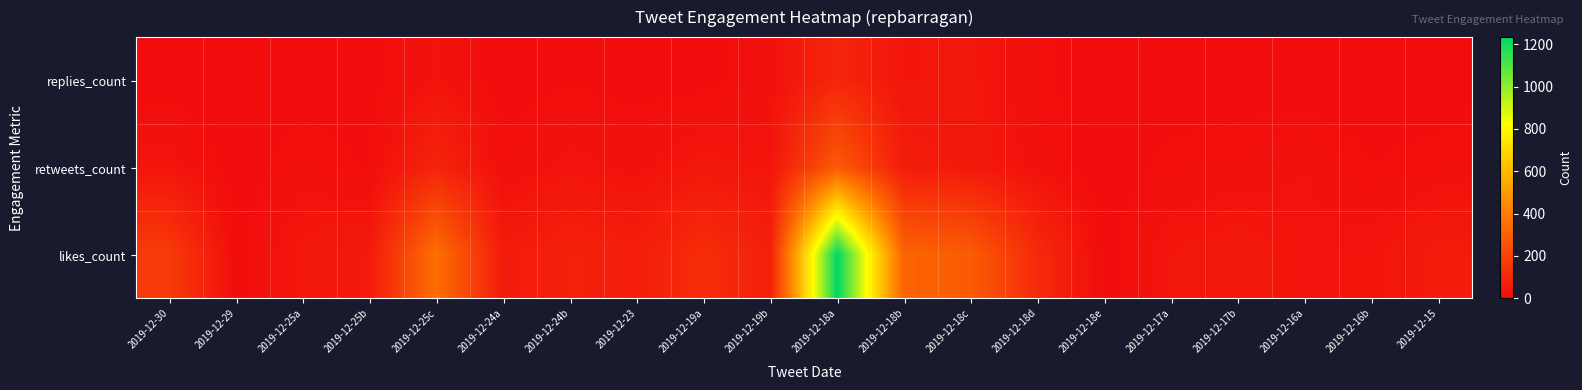

What is the total value across all series at 2019-12-25b?

62